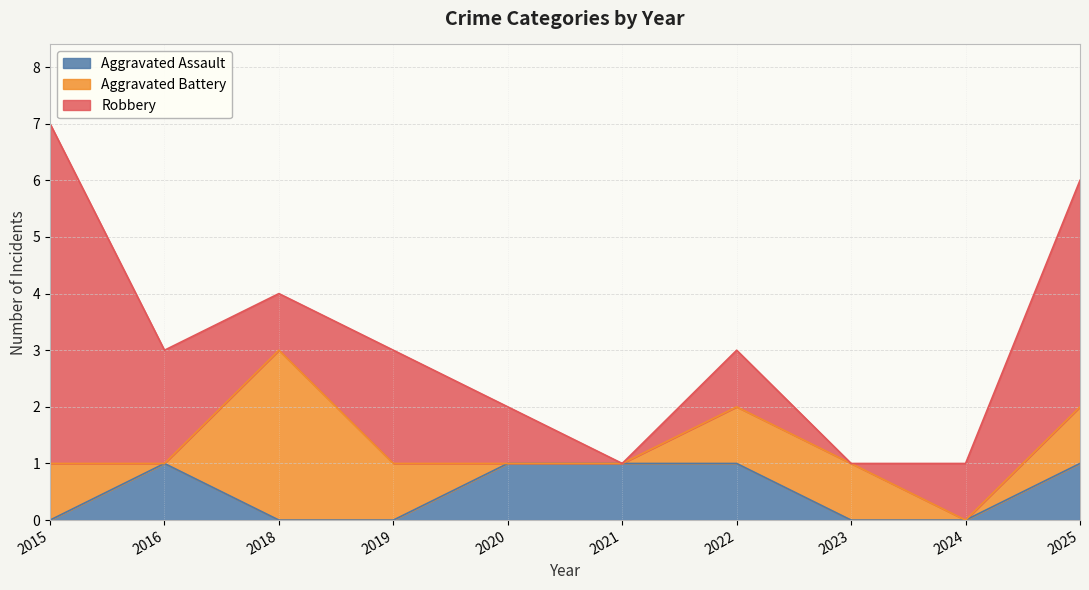

At which category does the chart reach its peak across all series?

2015